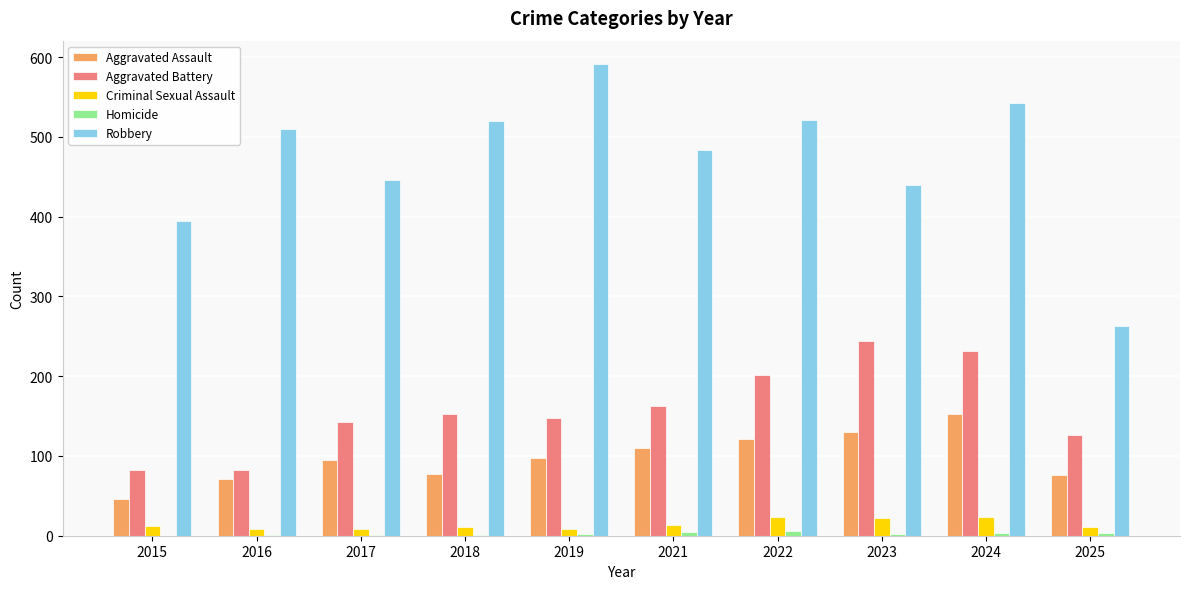

Which series has the largest total across all categories?

Robbery